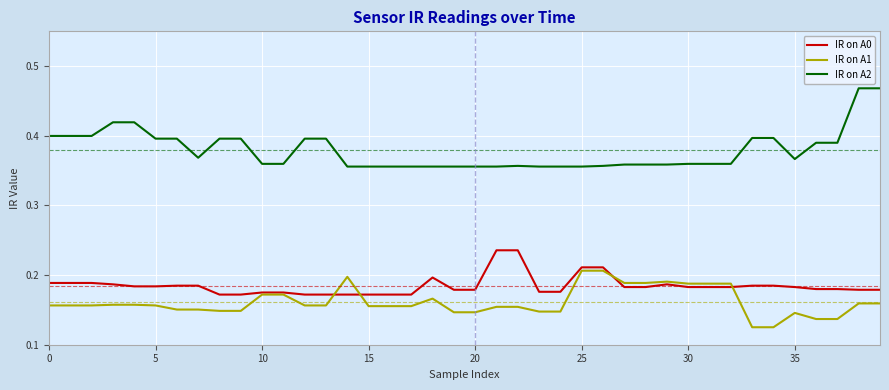

Which series has the largest total across all categories?

IR on A2